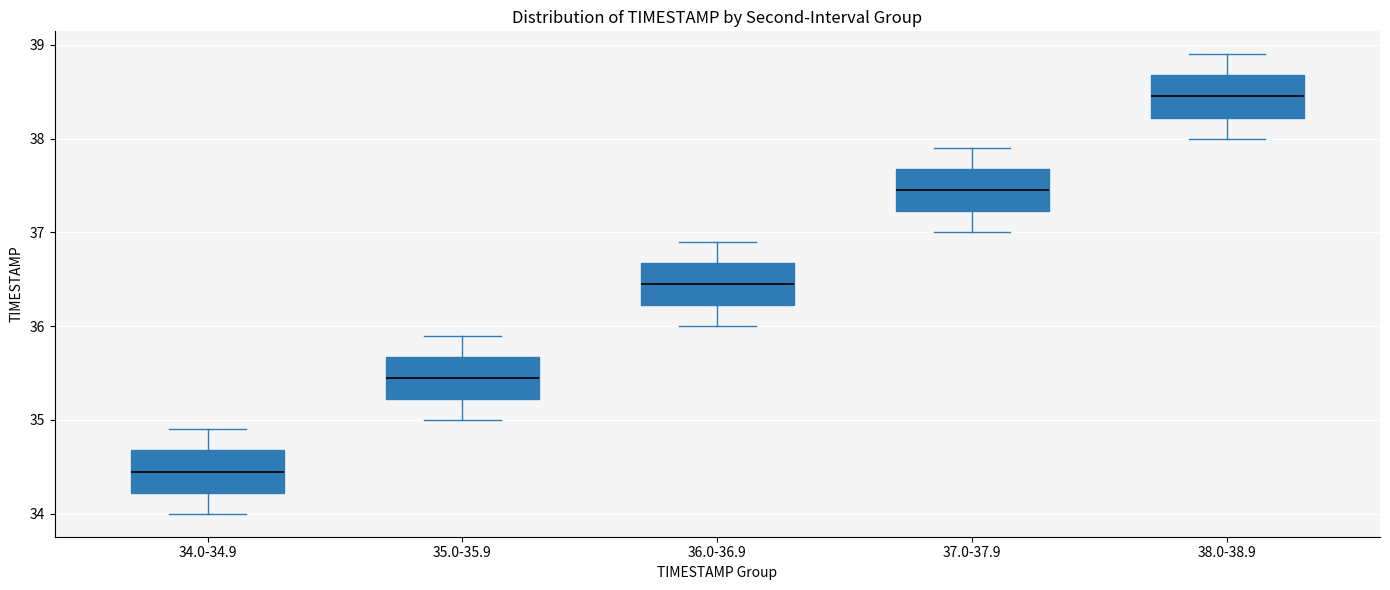

Reading left to right, read every box against the y-axis: the position of its median line, the range the box covers, and the ends of its whiskers. The values are not printed on the chart, so give them approximately, as read against the axis.

34.0-34.9: median 34.5, box 34.2 to 34.7, whiskers 34.0 to 34.9
35.0-35.9: median 35.5, box 35.2 to 35.7, whiskers 35.0 to 35.9
36.0-36.9: median 36.5, box 36.2 to 36.7, whiskers 36.0 to 36.9
37.0-37.9: median 37.5, box 37.2 to 37.7, whiskers 37.0 to 37.9
38.0-38.9: median 38.5, box 38.2 to 38.7, whiskers 38.0 to 38.9